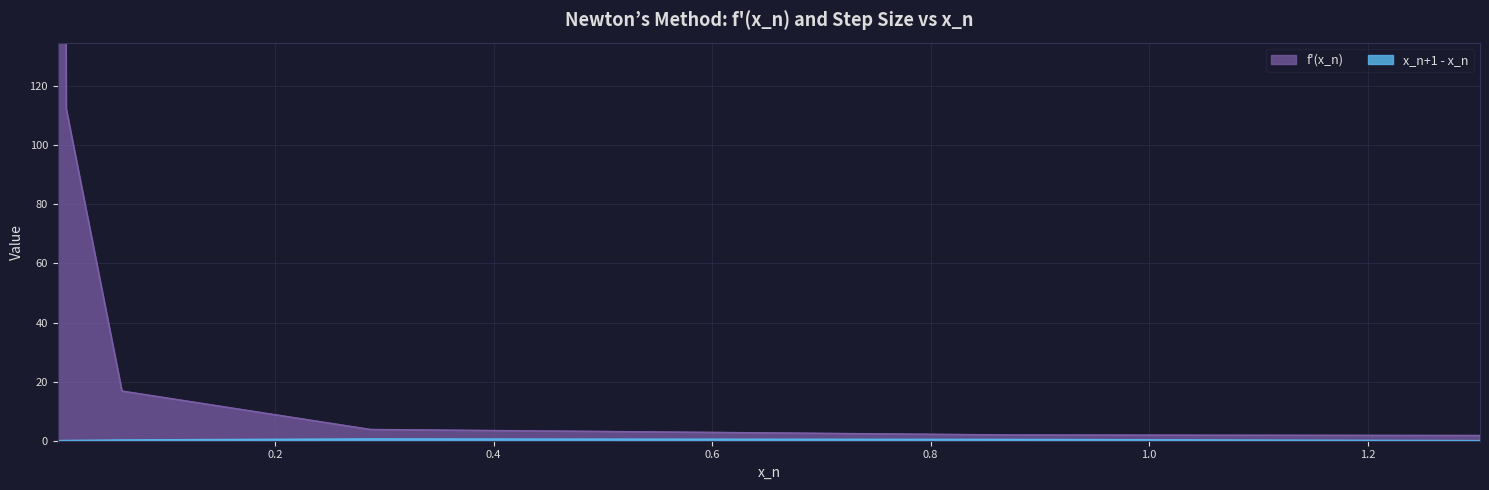

What is the difference between the x_n+1 - x_n values at 0.00890775 and 1.302964?

0.1